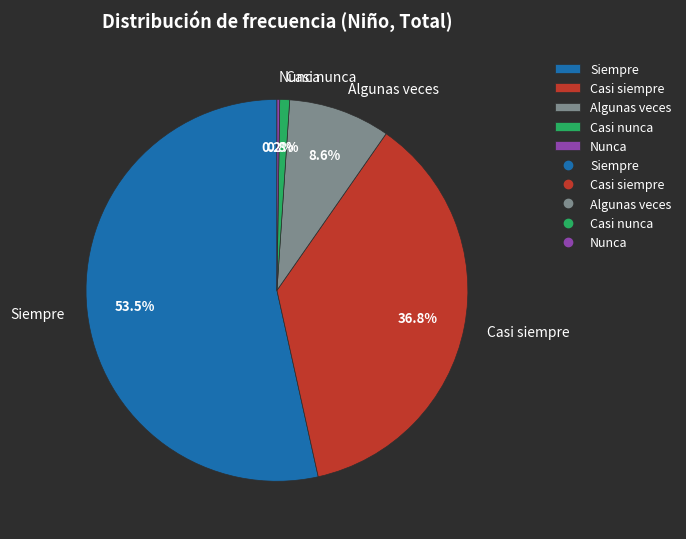

Which slice is the largest?

Siempre